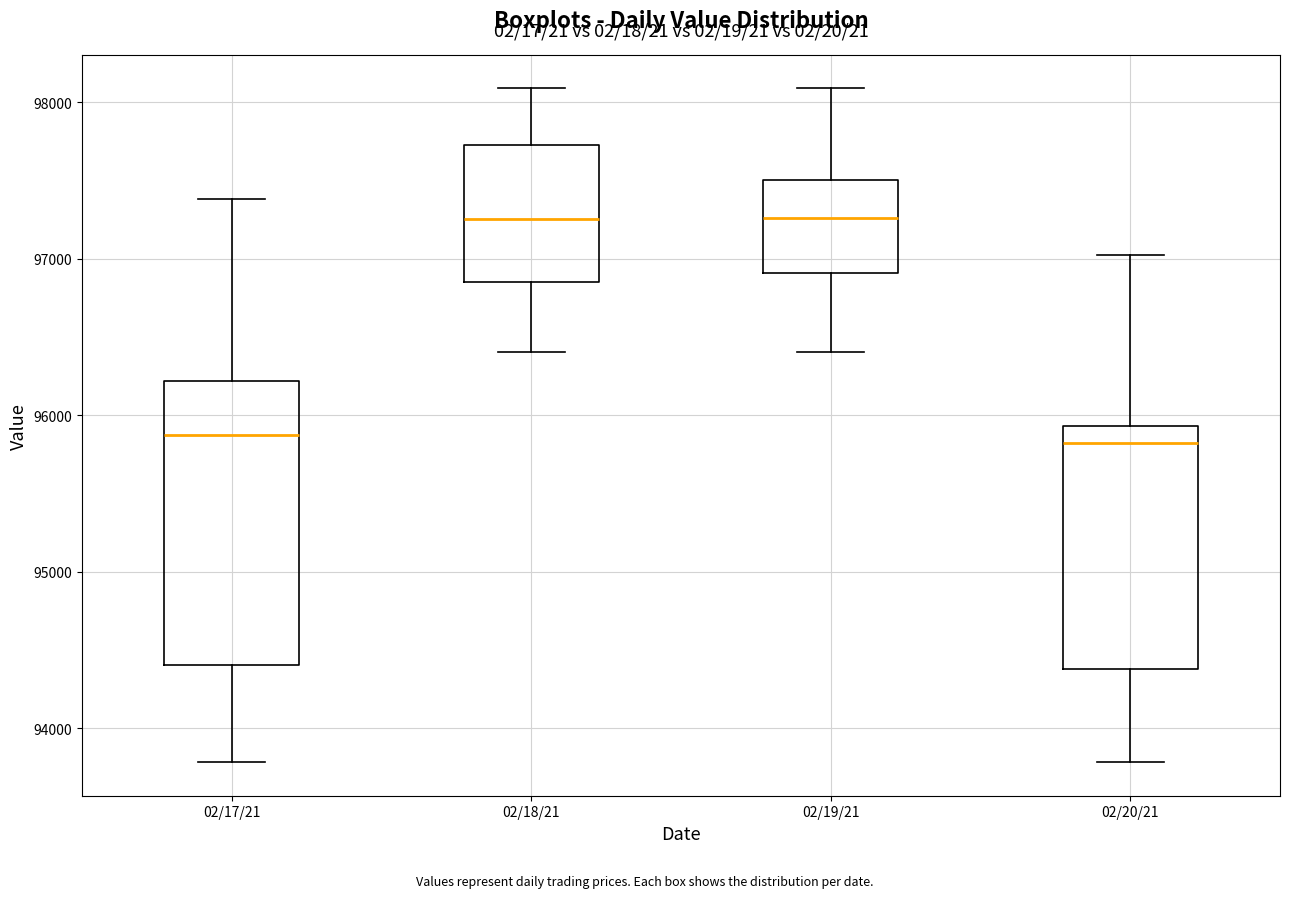

Which box is the tallest, from its lower edge to its upper edge?

02/17/21